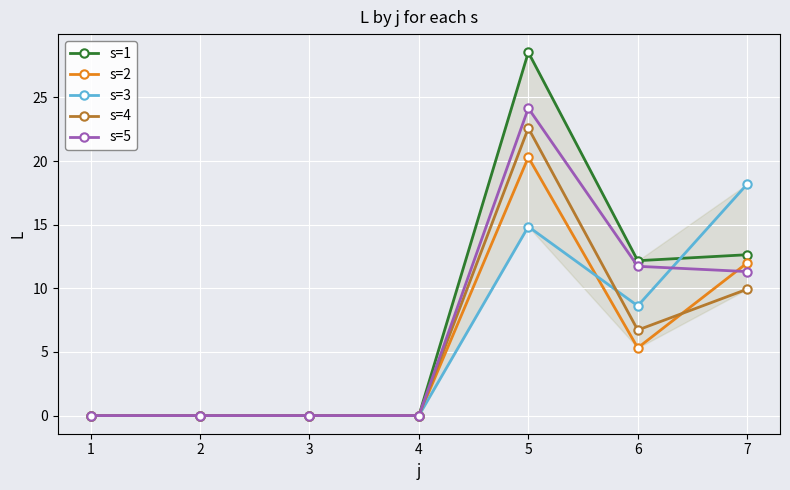

Rank the series by their maximum value, from highest to lowest.

s=1, s=5, s=4, s=2, s=3